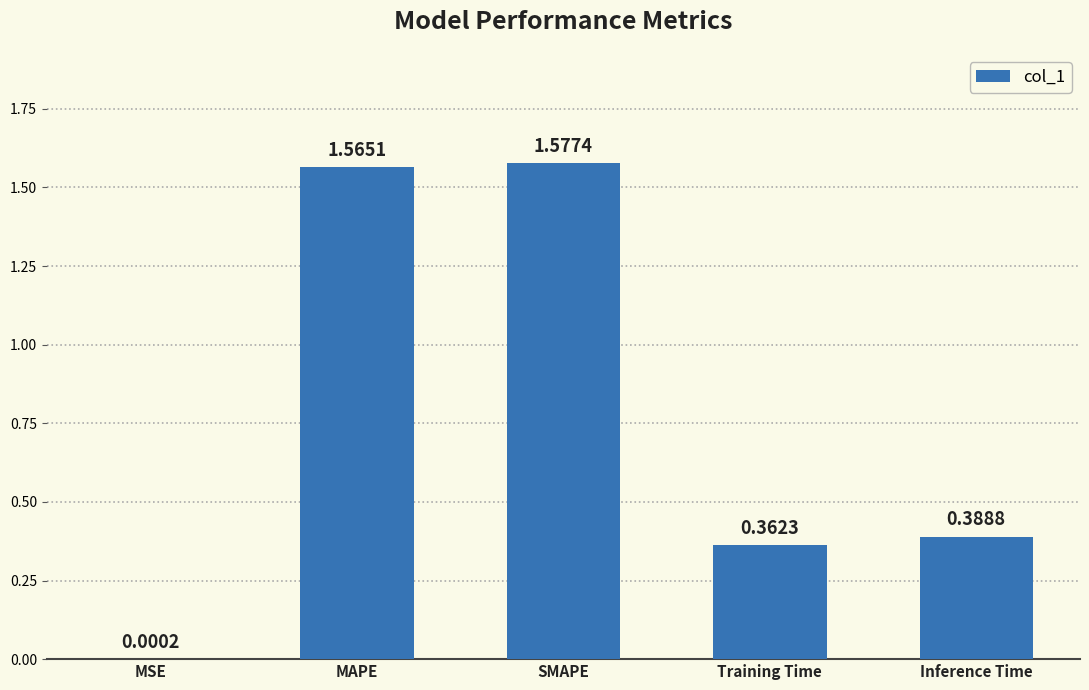

At which label is the value closest to 0?

MSE